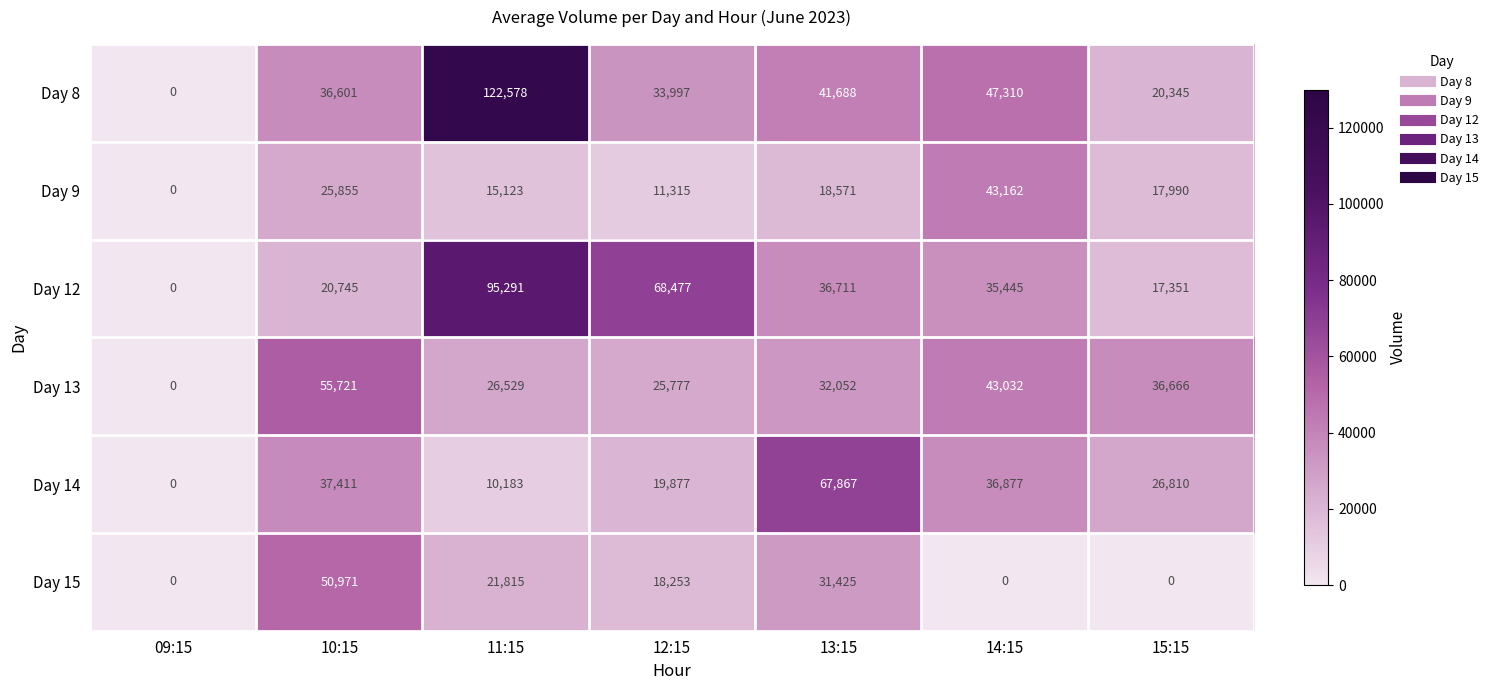

Is it true that Day 13 equals 10565 at 12:15?

False